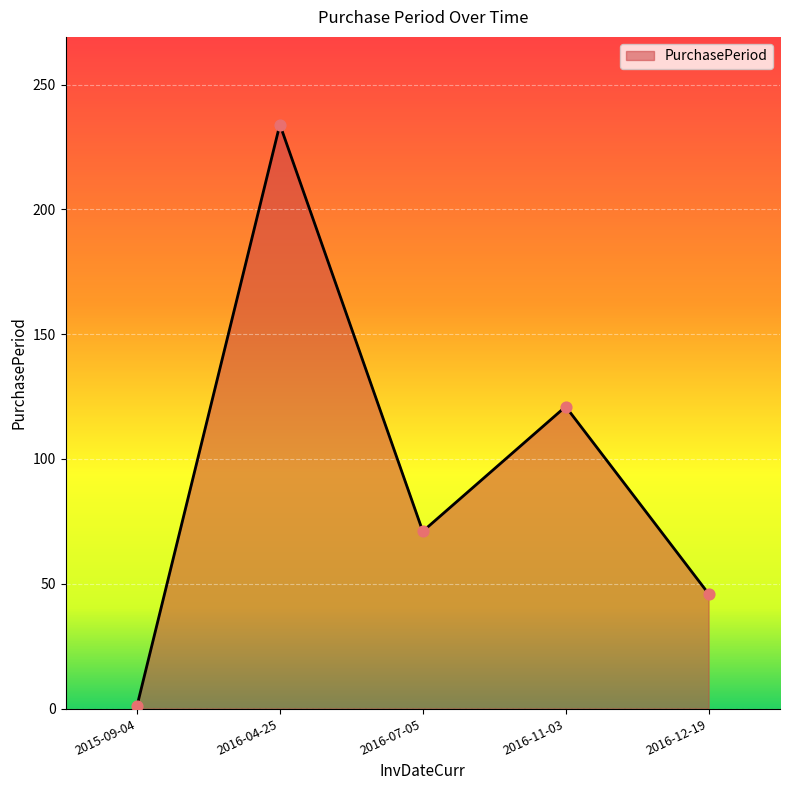

What is the change in value from 2016-07-05 to 2016-11-03?

+50